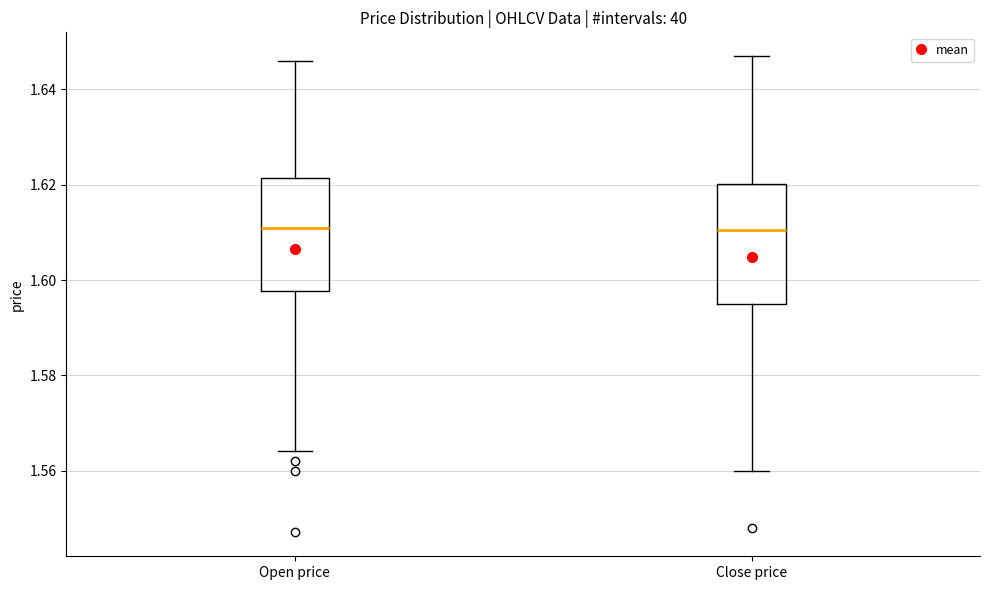

Reading left to right, transcribe this box plot: for each box, give where its median line is, the range the box spans, and where its two whiskers end, as read against the y-axis. The values are not printed on the chart, so give them approximately, as read against the axis.

Open price: median 1.612, box 1.598 to 1.622, whiskers 1.564 to 1.646
Close price: median 1.610, box 1.596 to 1.620, whiskers 1.560 to 1.648